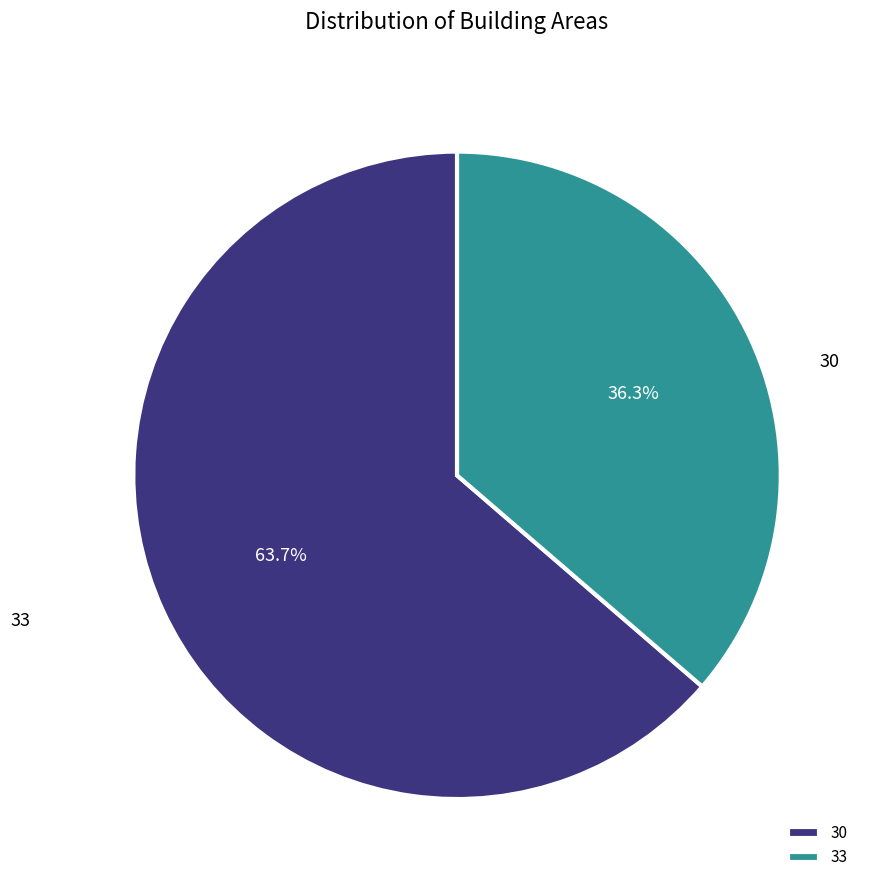

To the nearest percent, what portion does 33 represent?

36%